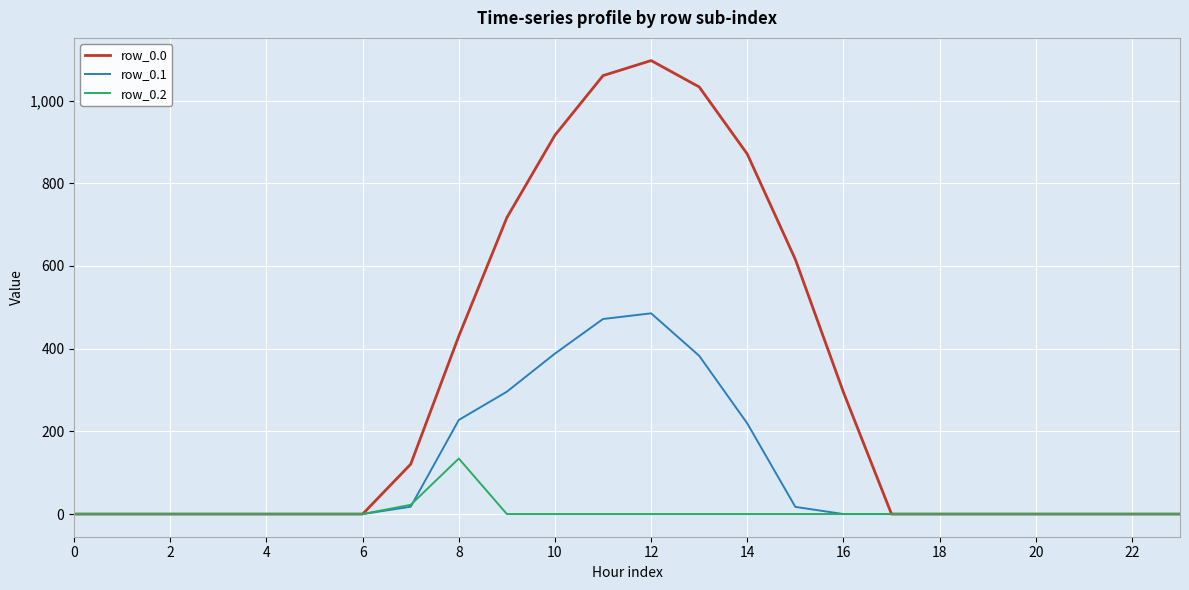

List the series in order of their overall mean, lowest first.

row_0.2, row_0.1, row_0.0